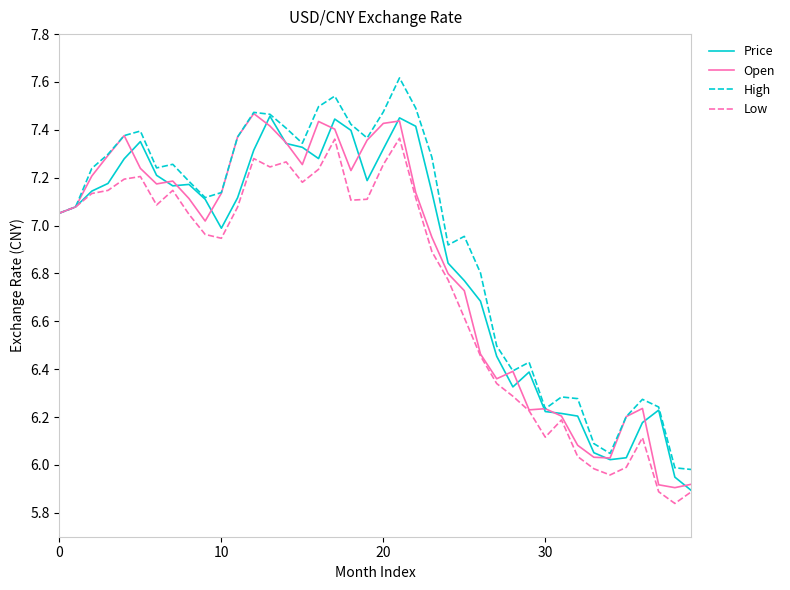

What is the greatest value displayed?

7.6